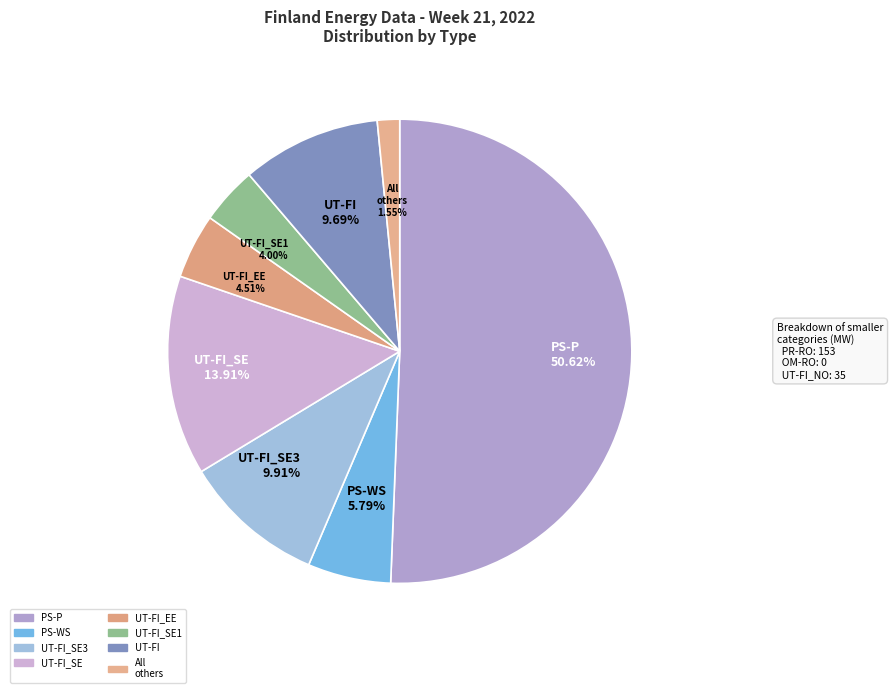

Which category has the biggest portion of the pie?

PS-P